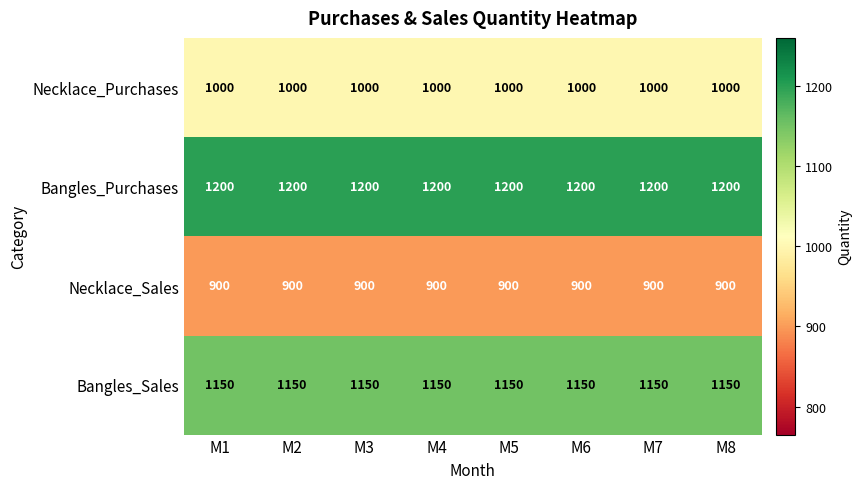

How many data points does each series have?

8